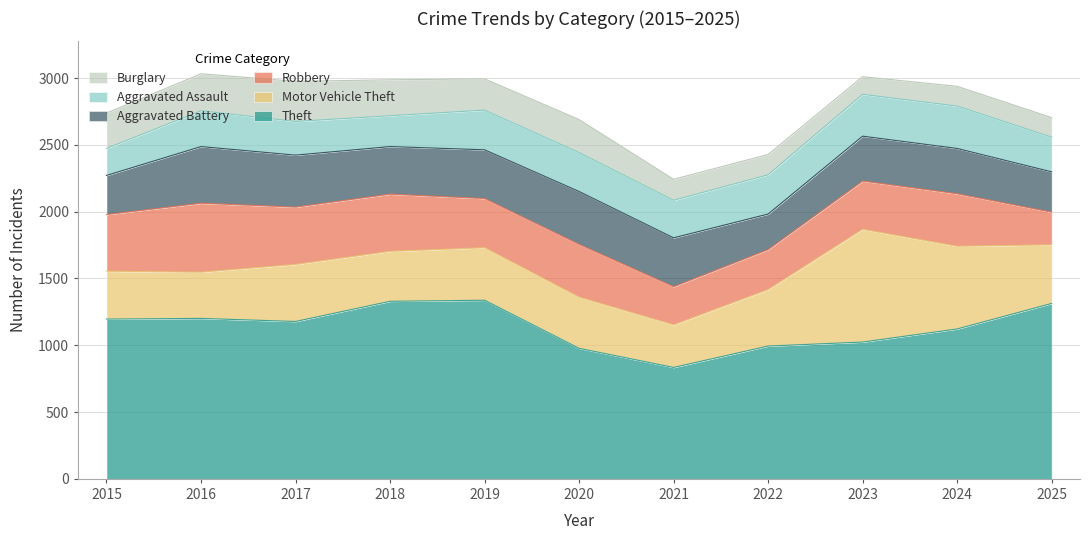

True or false: Theft and Aggravated Assault intersect in this chart.

False